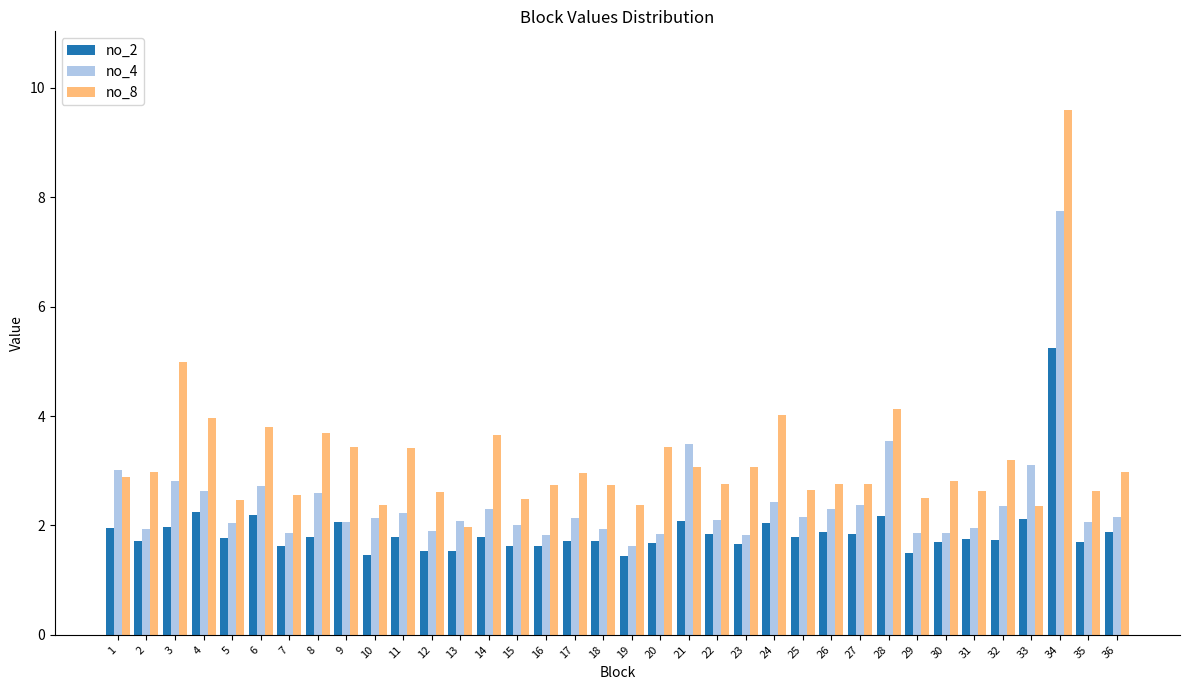

What is the spread (max minus min) of values at 13?

0.6